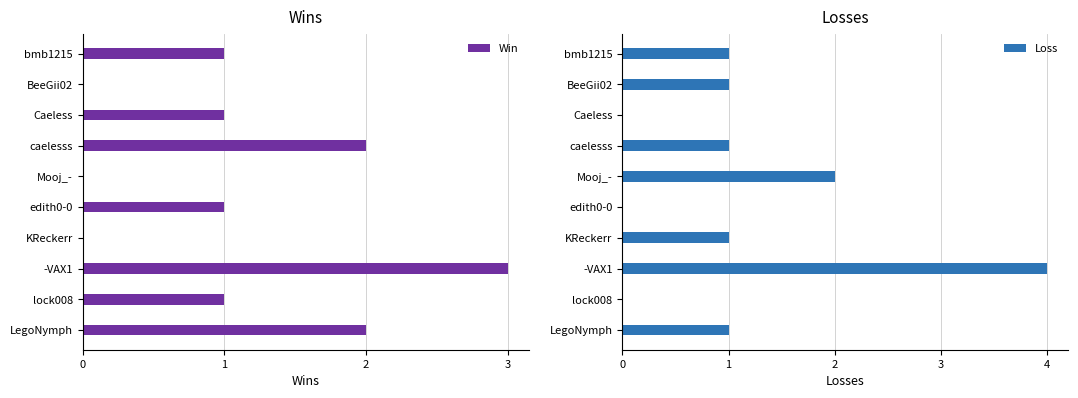

Count the number of data series in this chart.

2